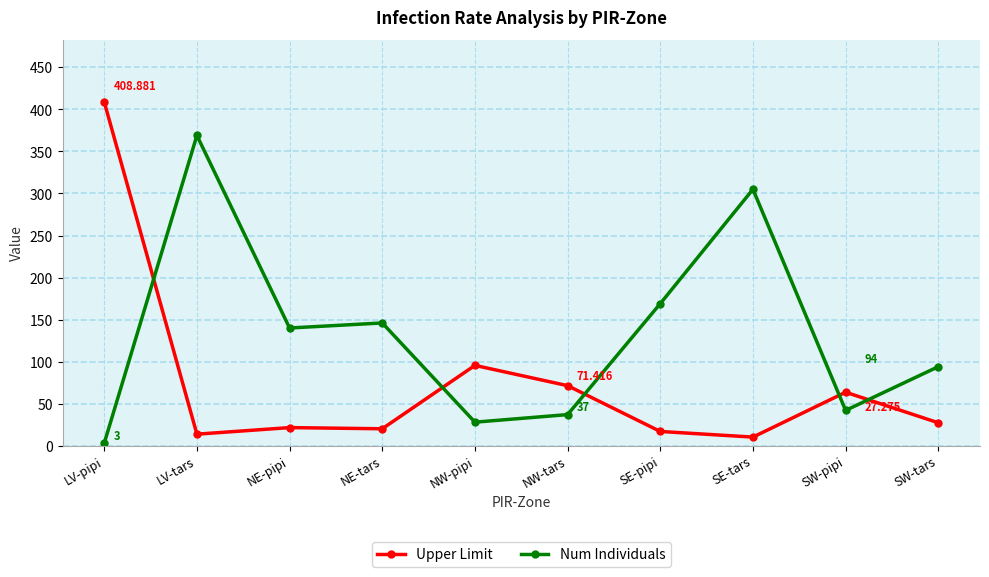

Rank the categories by Num Individuals value from highest to lowest.

LV-tars, SE-tars, SE-pipi, NE-tars, NE-pipi, SW-tars, SW-pipi, NW-tars, NW-pipi, LV-pipi